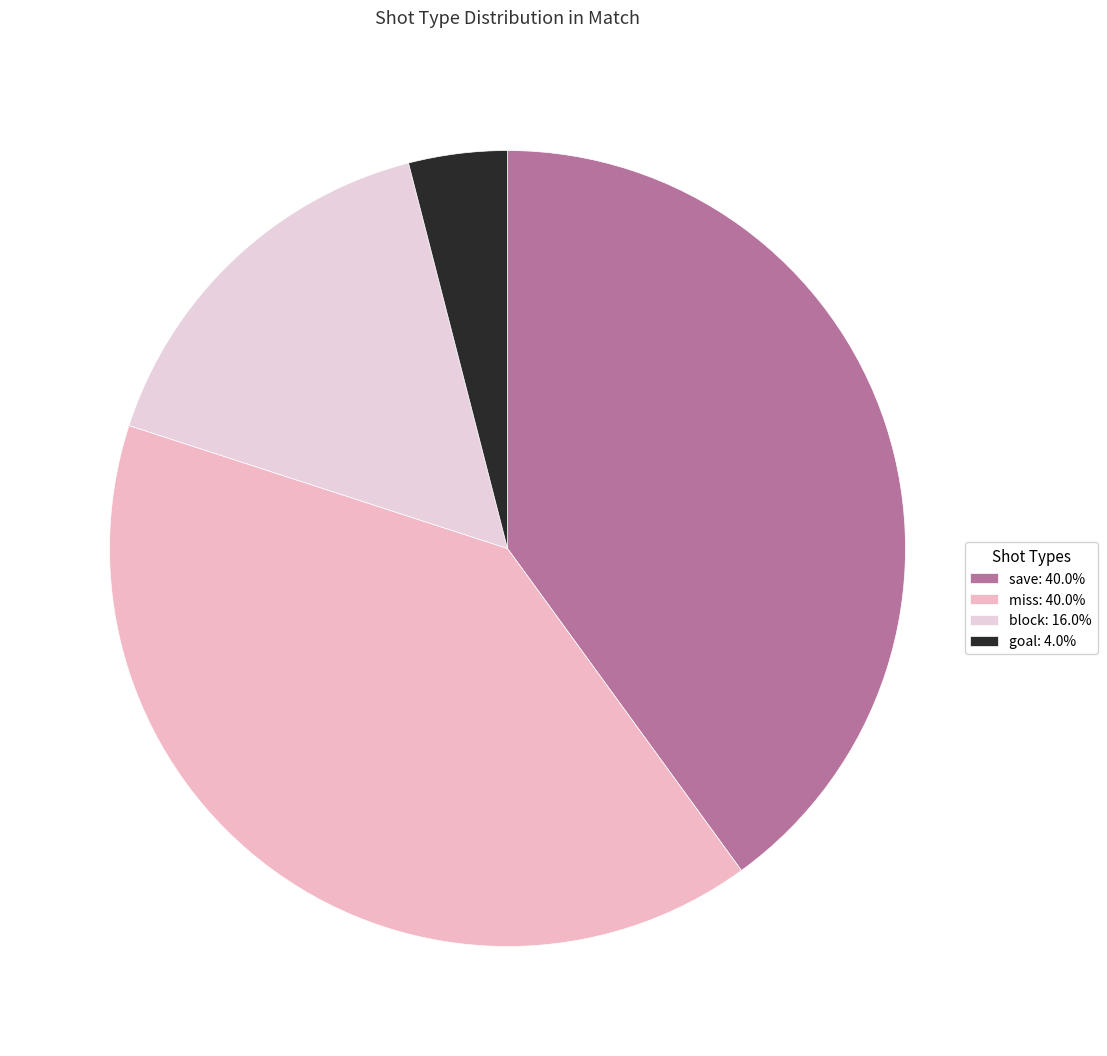

What percentage is the miss slice, to the nearest percent?

40%